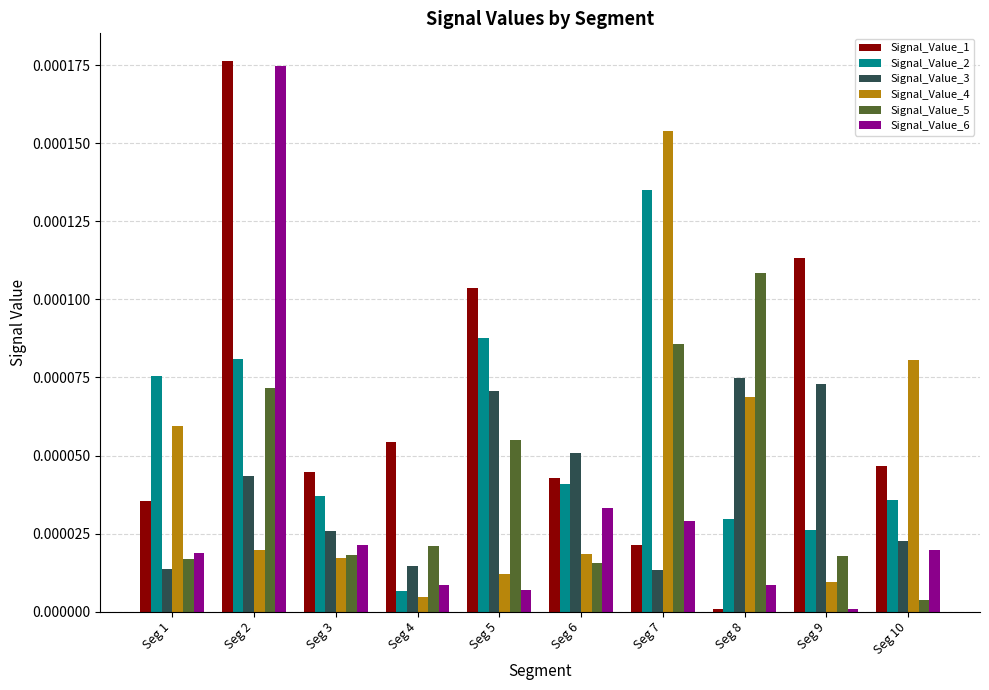

Between Seg 4 and Seg 7, which series saw the biggest shift?

Signal_Value_4